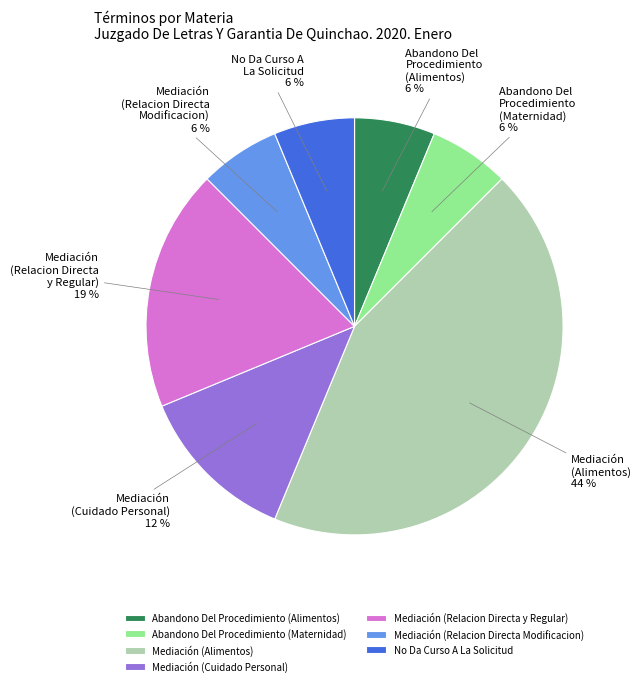

Is the sum of Mediación (Cuidado Personal) and Mediación (Relacion Directa Modificacion) greater than half?

No